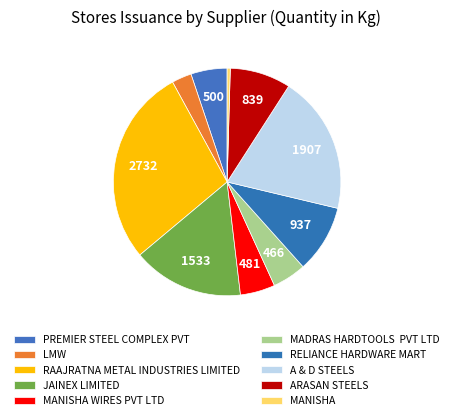

What is the total percentage of JAINEX LIMITED and MANISHA?

16.2%